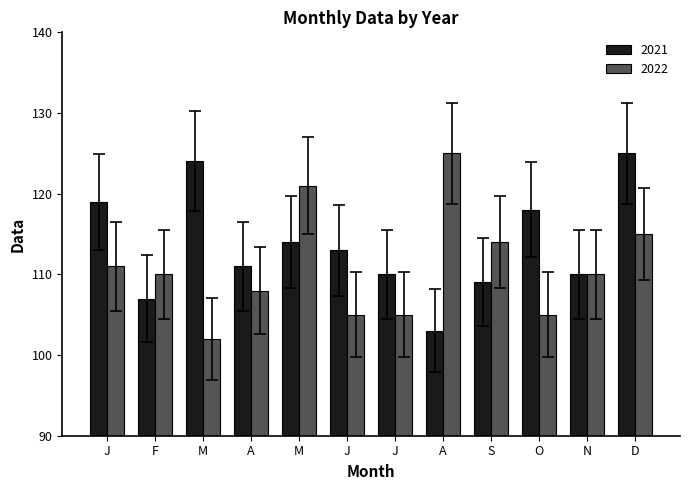

List the labels in order of 2021 value, smallest first.

A, F, S, J, N, A, J, M, O, J, M, D